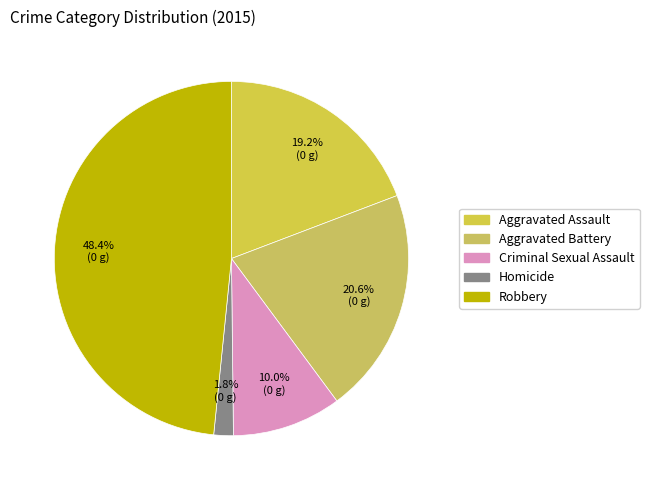

The Aggravated Assault slice represents 29% of the pie. True or false?

False